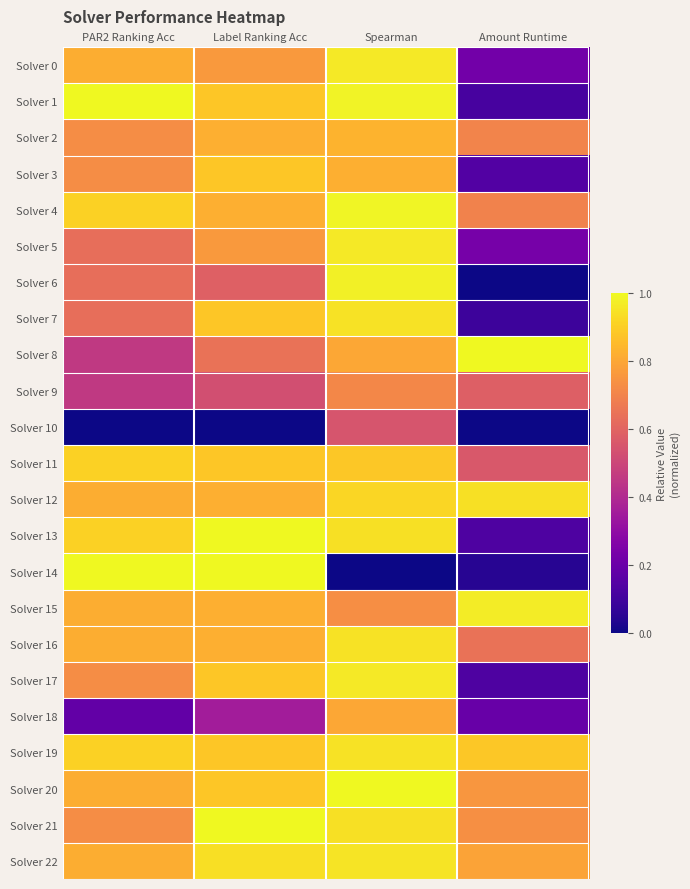

Between Amount Runtime and Label Ranking Acc, which is larger?

Label Ranking Acc